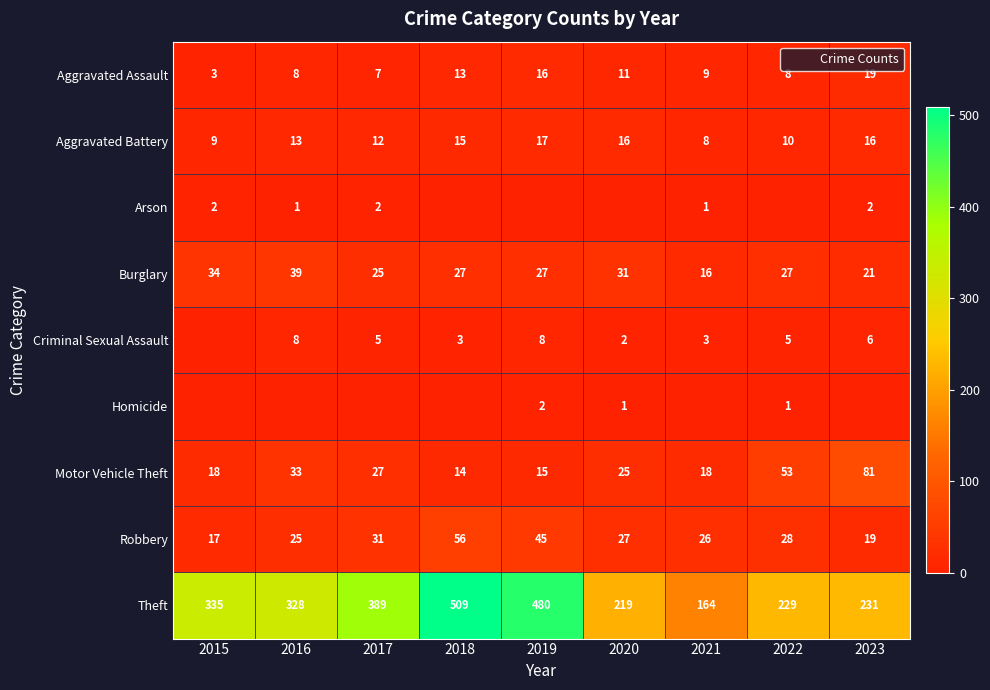

At how many categories does at least one series exceed 188?

8